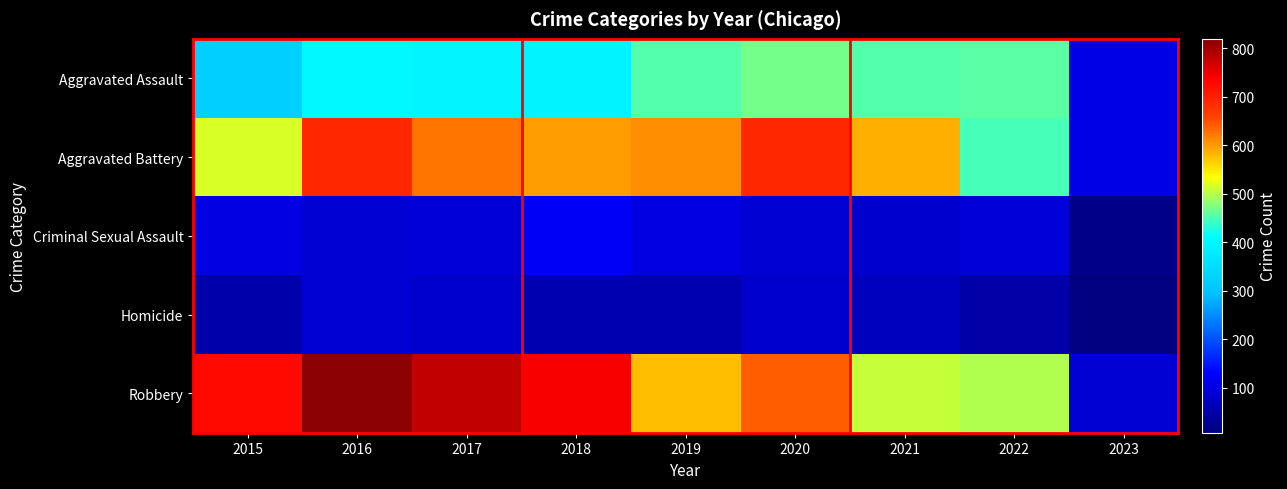

At which category does the chart reach its minimum across all series?

2023